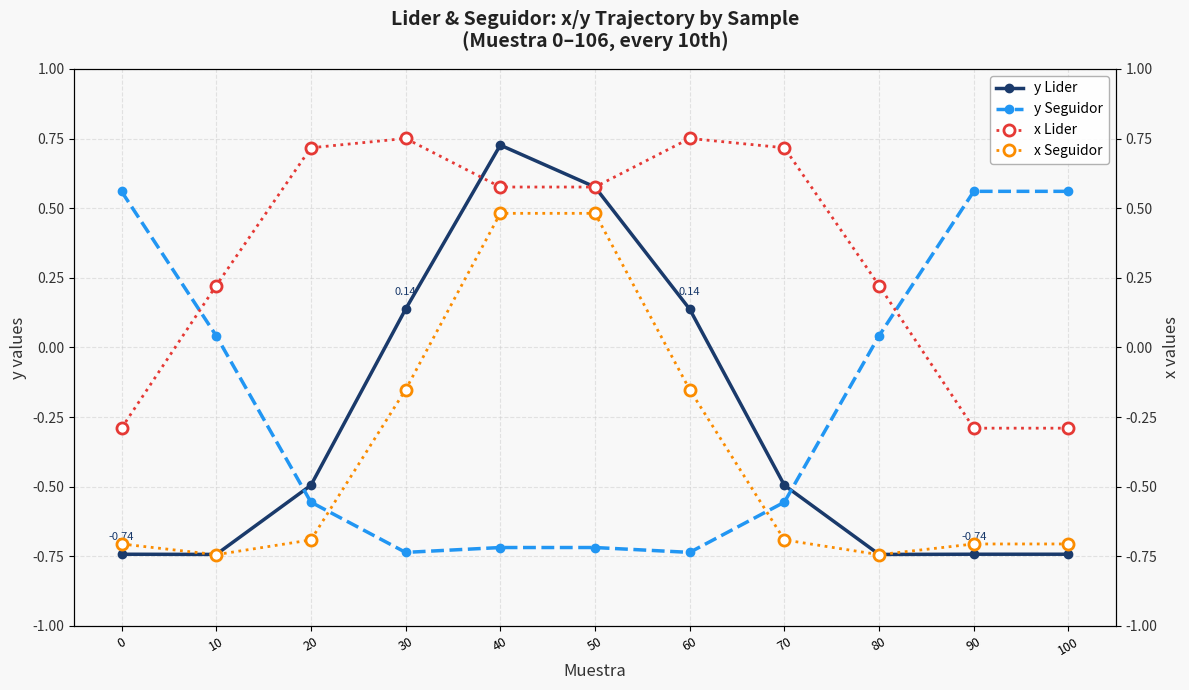

What is the highest value of the y Seguidor series?

0.6